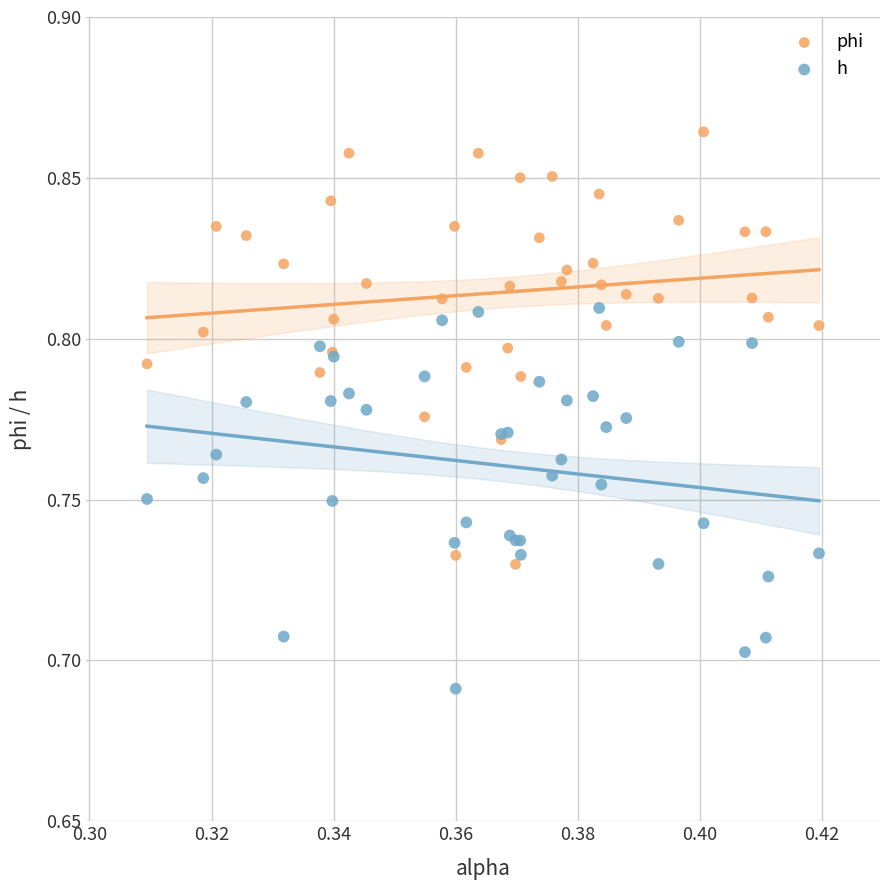

Which series reaches the maximum Y coordinate?

phi